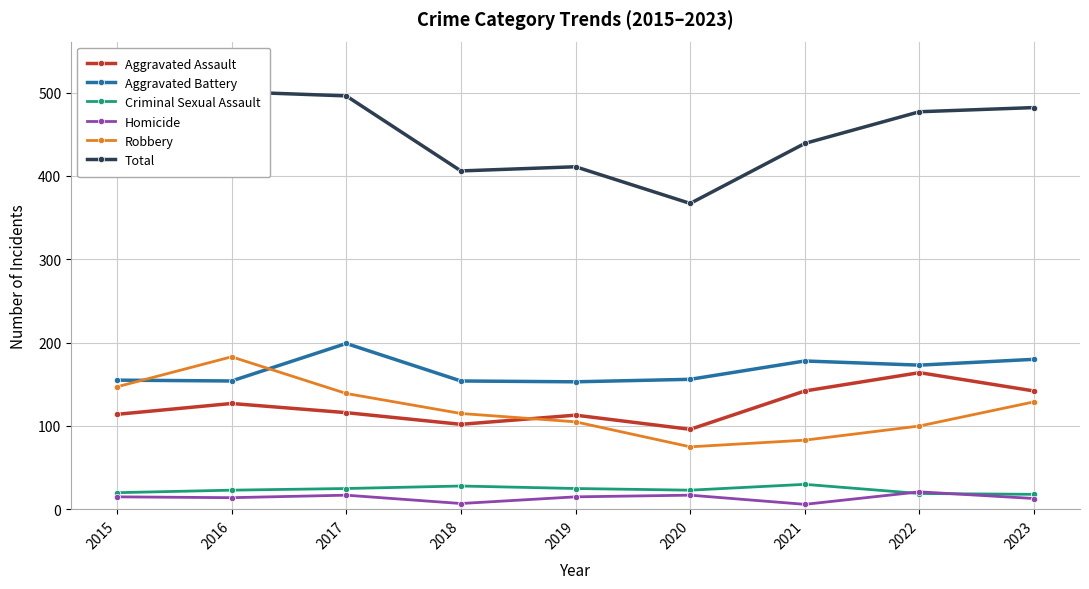

What are all the series names shown in the legend?

Aggravated Assault, Aggravated Battery, Criminal Sexual Assault, Homicide, Robbery, Total